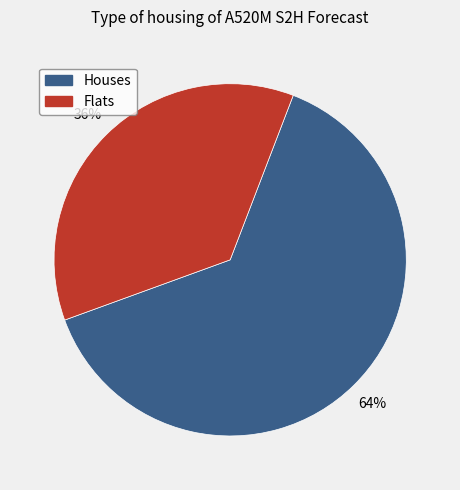

Is there any slice that represents more than half of the pie?

Yes